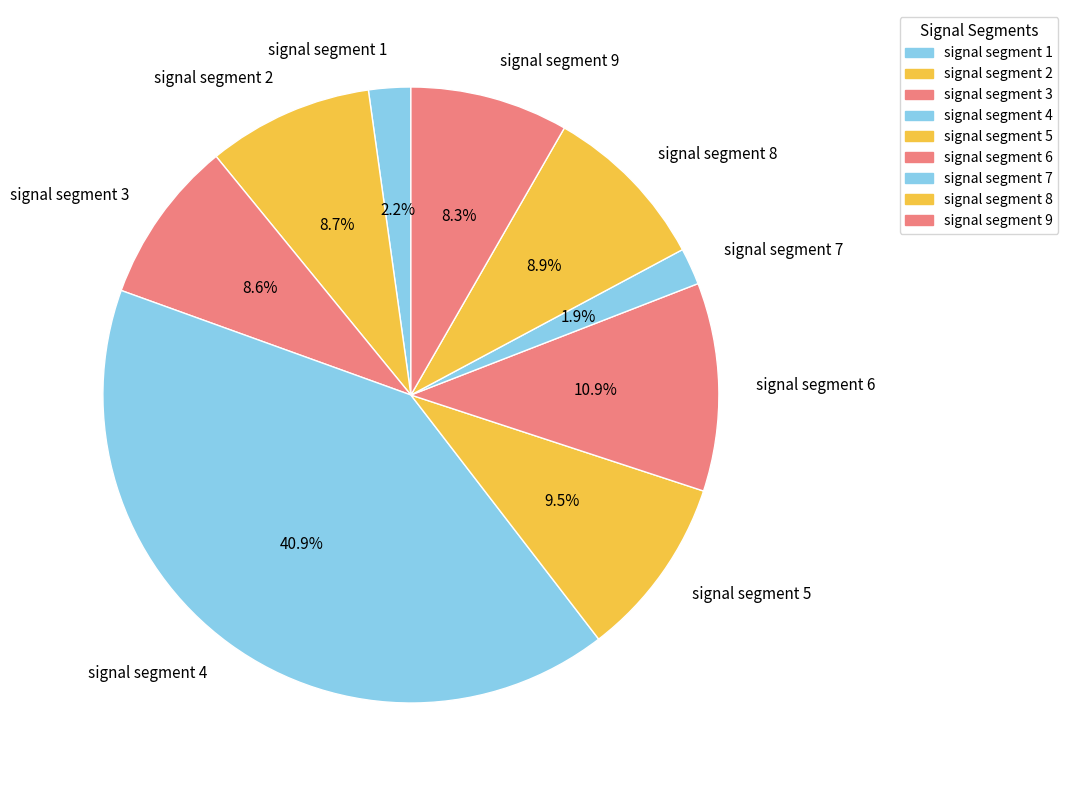

Which category has the biggest portion of the pie?

signal segment 4